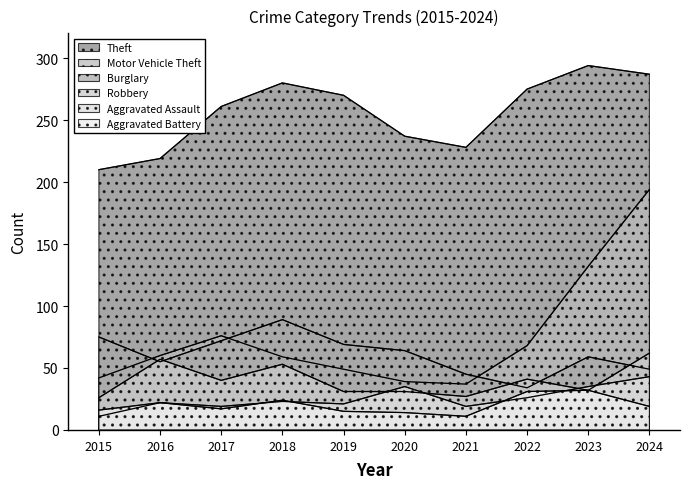

What is the value of the Motor Vehicle Theft point at the 10th from the left?

194